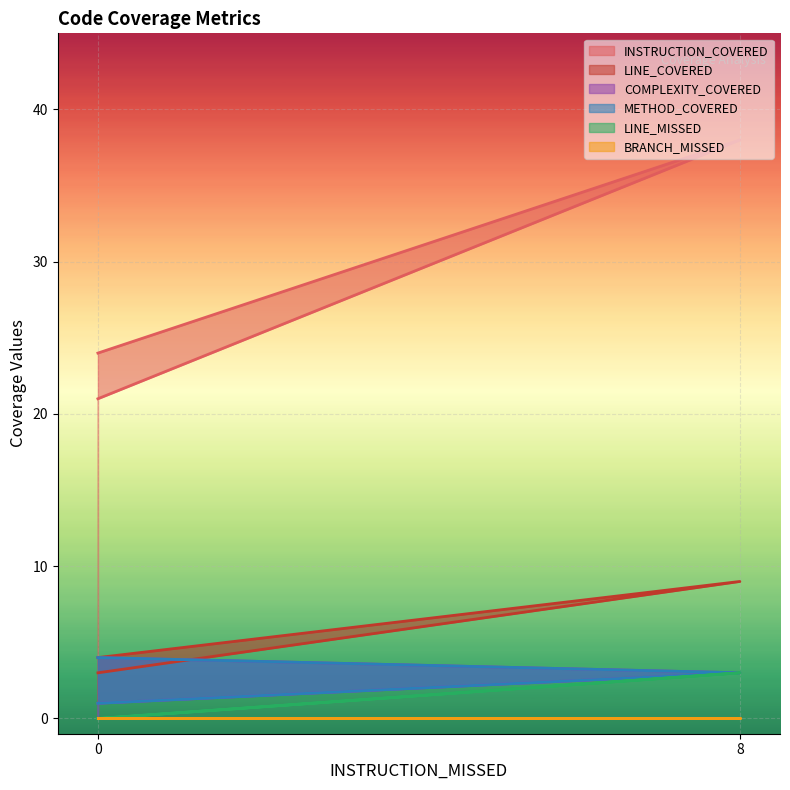

What is the value of the LINE_COVERED point at the 2nd from the left?

9